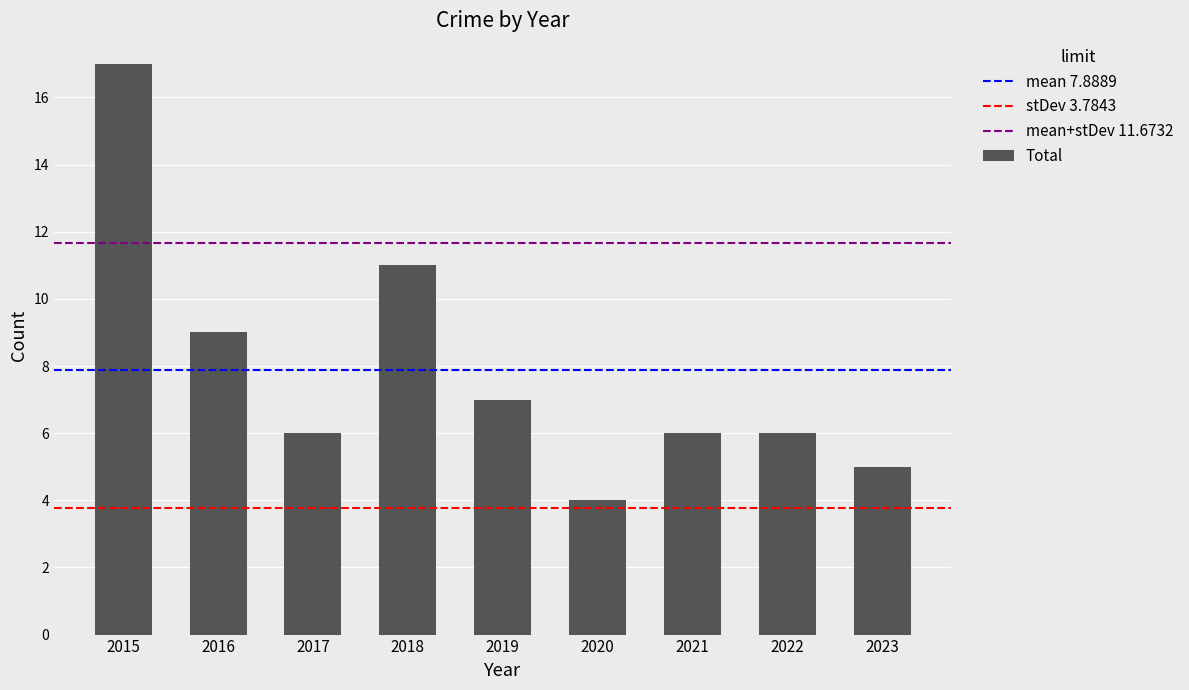

The value at 2021 is 6. True or false?

True